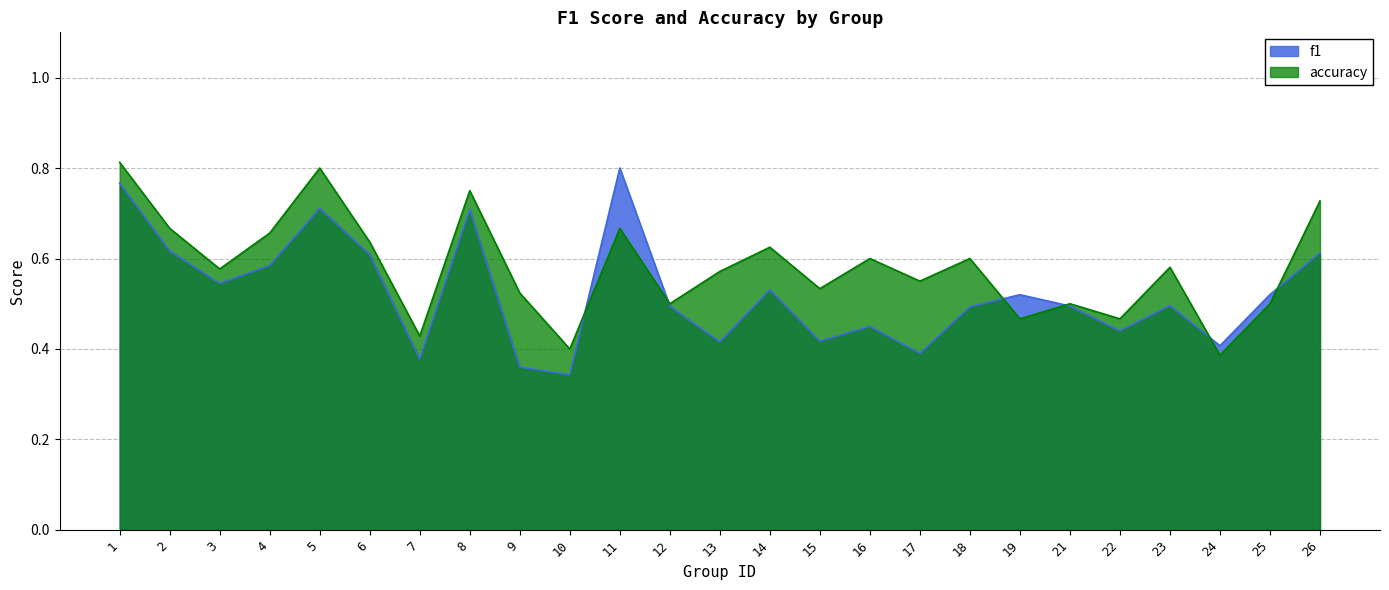

Rank the categories by accuracy value from lowest to highest.

24, 10, 7, 19, 22, 12, 21, 25, 9, 15, 17, 13, 3, 23, 16, 18, 14, 6, 4, 2, 11, 26, 8, 5, 1